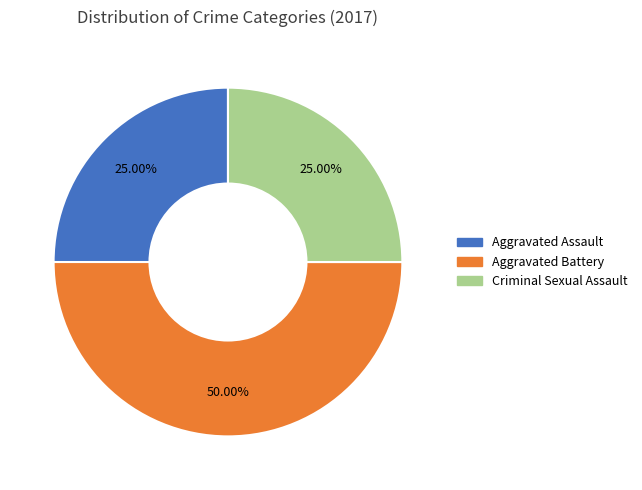

Is there any slice that represents more than half of the pie?

No